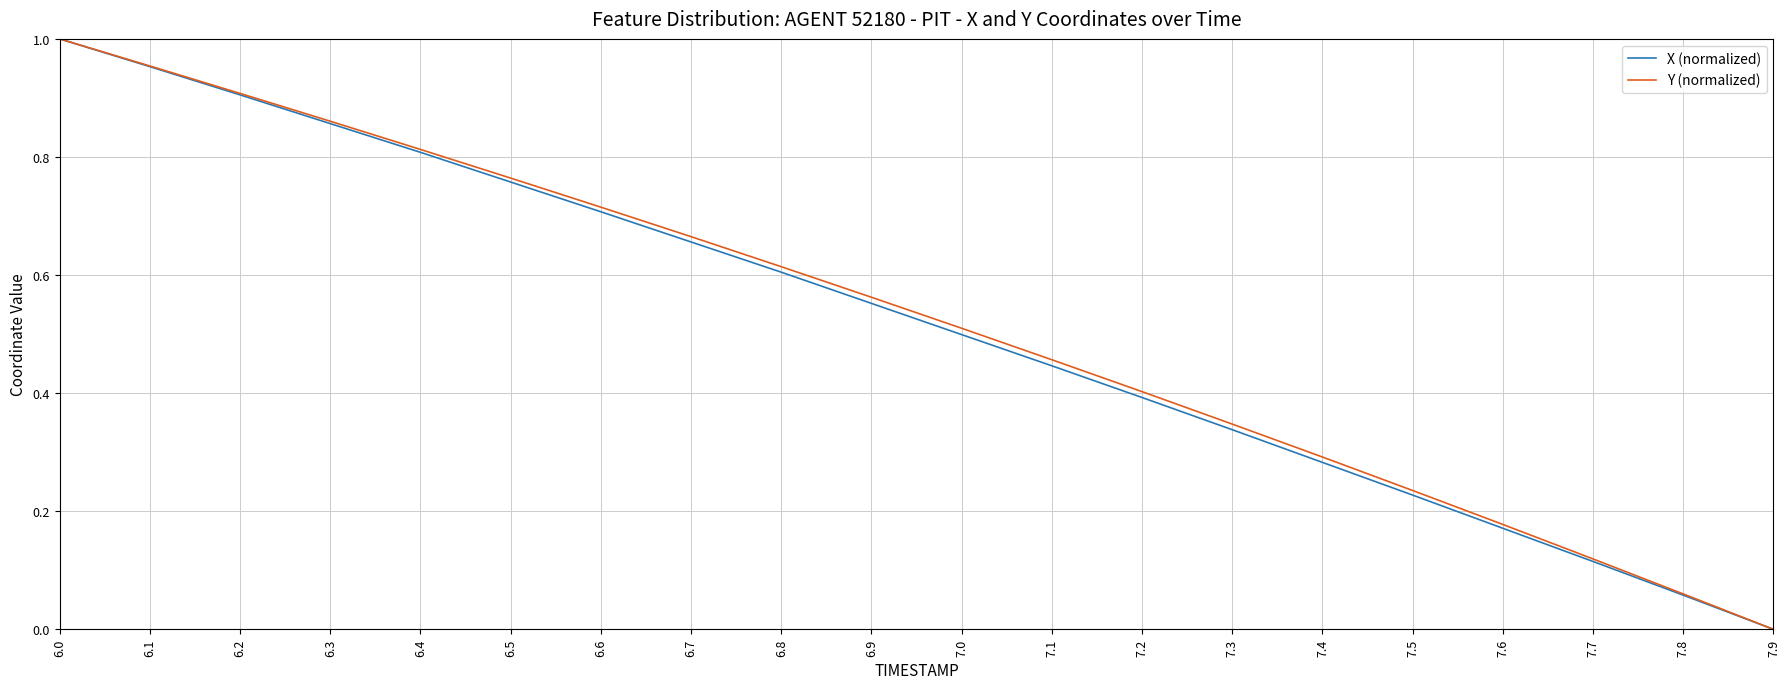

The value of X (normalized) at 6.4 is 0.8. True or false?

True